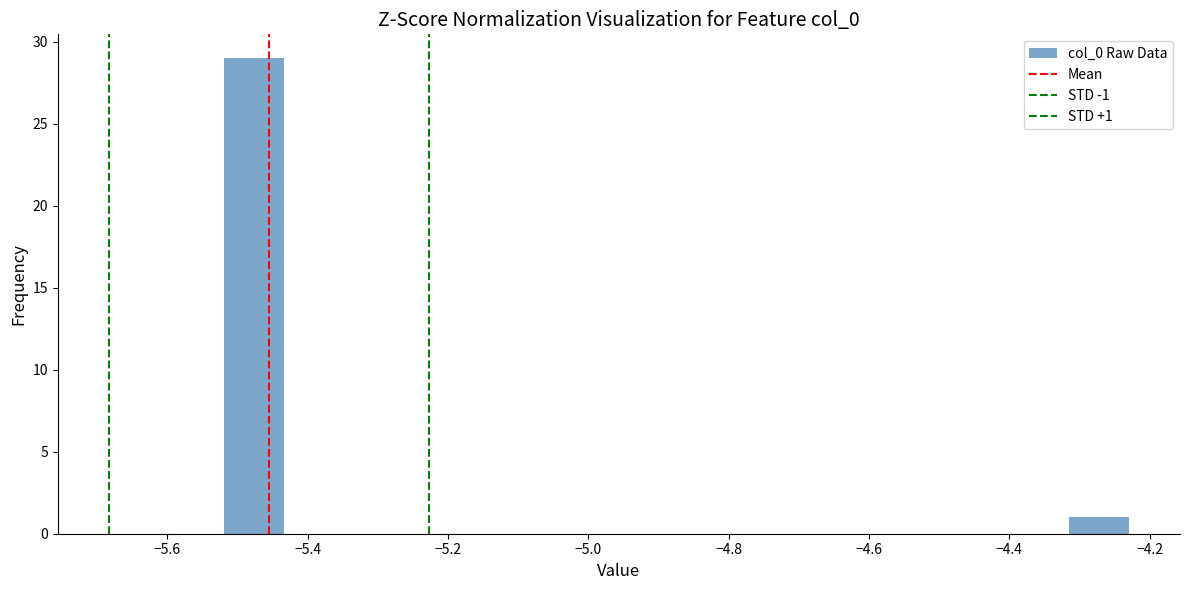

Which range on the x-axis has the tallest bar?

-5.52 to -5.44